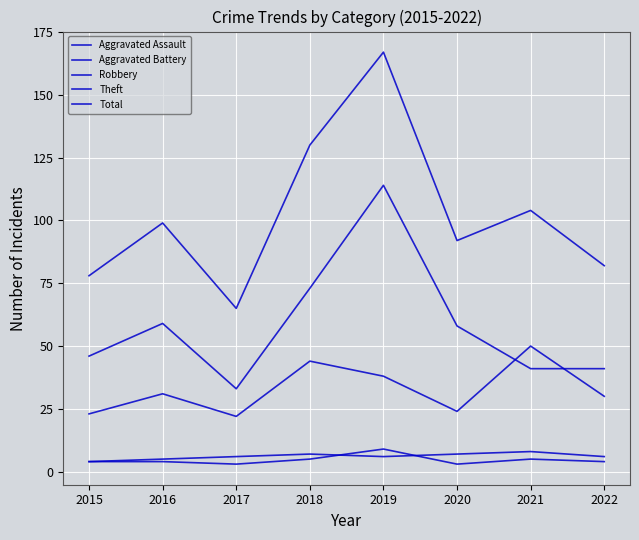

Between 2015 and 2020, which series saw the biggest shift?

Total